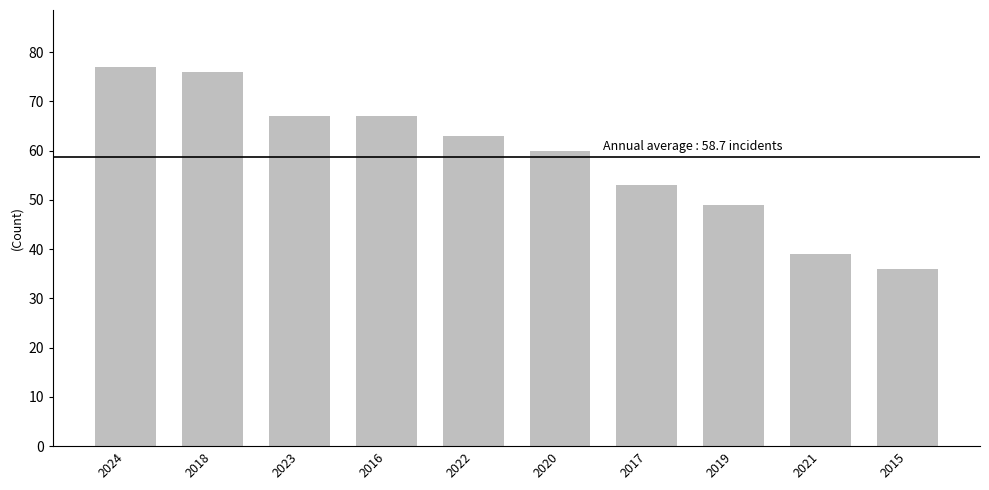

What is the difference between the maximum and minimum values?

41